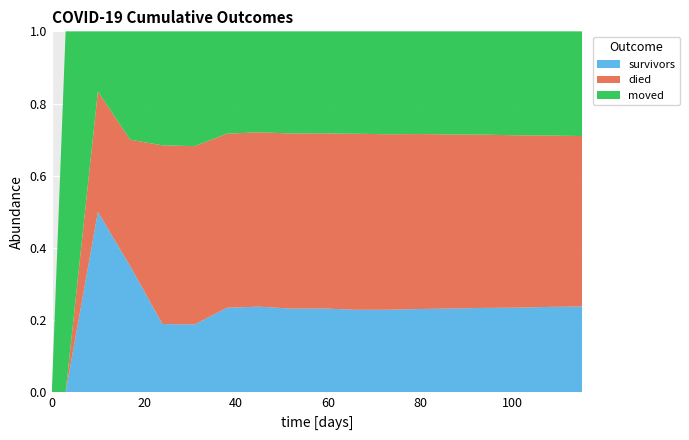

Reading left to right, what are all the values shown in this chart?

survivors: 0	0	3	7	18	61	163	187	201	218	230	245	260	275	288	300	312	320
died: 0	0	2	7	47	160	335	380	420	455	490	520	545	570	590	610	625	635
moved: 0	1	1	6	30	103	197	220	245	265	285	305	320	338	352	368	380	390